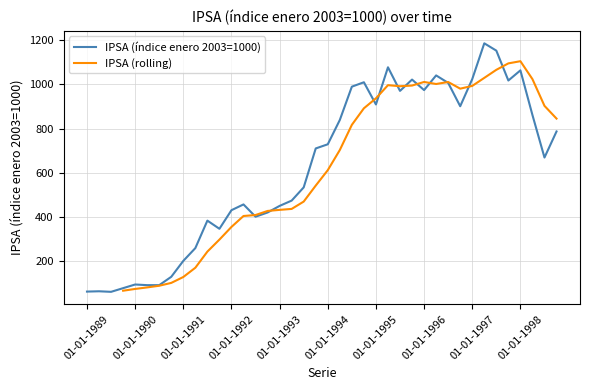

List the labels in order of value, largest first.

01-04-1997, 01-07-1997, 01-04-1995, 01-01-1998, 01-04-1996, 01-01-1997, 01-10-1995, 01-10-1997, 01-10-1994, 01-07-1996, 01-07-1994, 01-01-1996, 01-07-1995, 01-01-1995, 01-10-1996, 01-04-1998, 01-04-1994, 01-10-1998, 01-01-1994, 01-10-1993, 01-07-1998, 01-07-1993, 01-04-1993, 01-04-1992, 01-01-1993, 01-01-1992, 01-10-1992, 01-07-1992, 01-07-1991, 01-10-1991, 01-04-1991, 01-01-1991, 01-10-1990, 01-01-1990, 01-04-1990, 01-07-1990, 01-10-1989, 01-04-1989, 01-01-1989, 01-07-1989